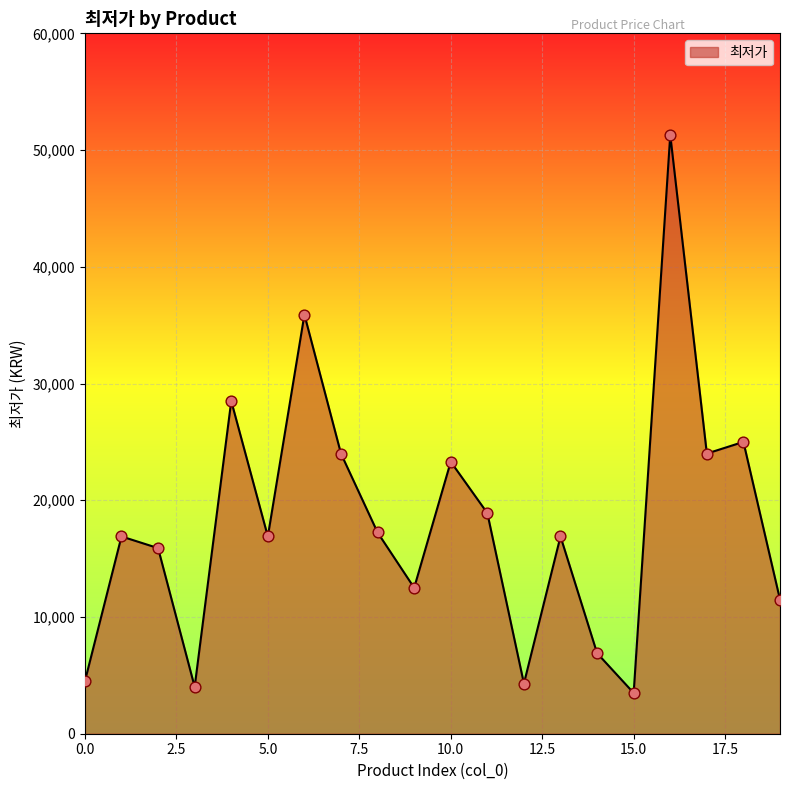

What is the difference between the maximum and minimum values?

47810